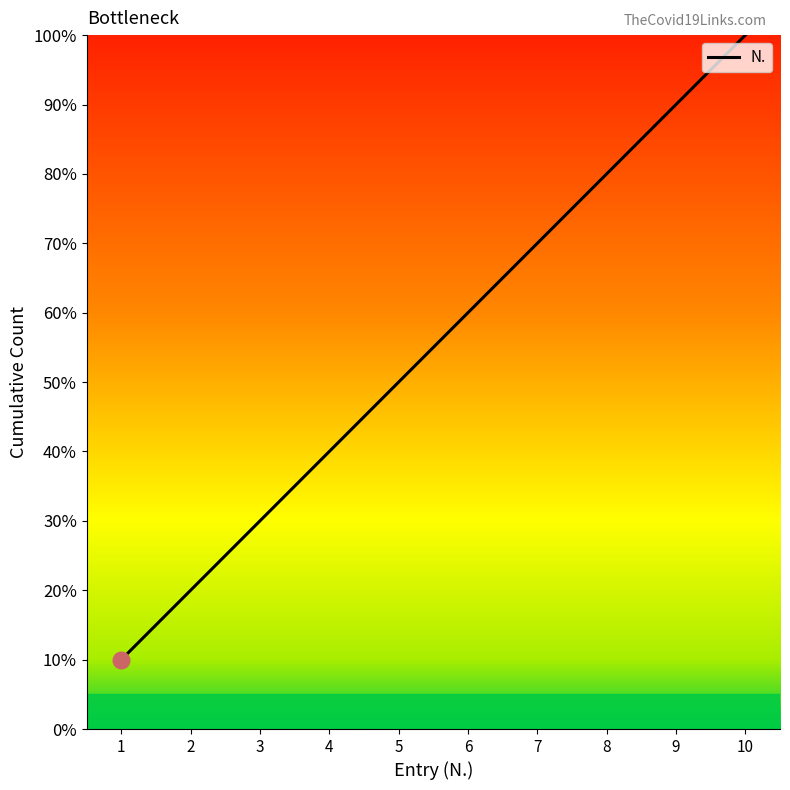

Which category has the highest value across all series?

10